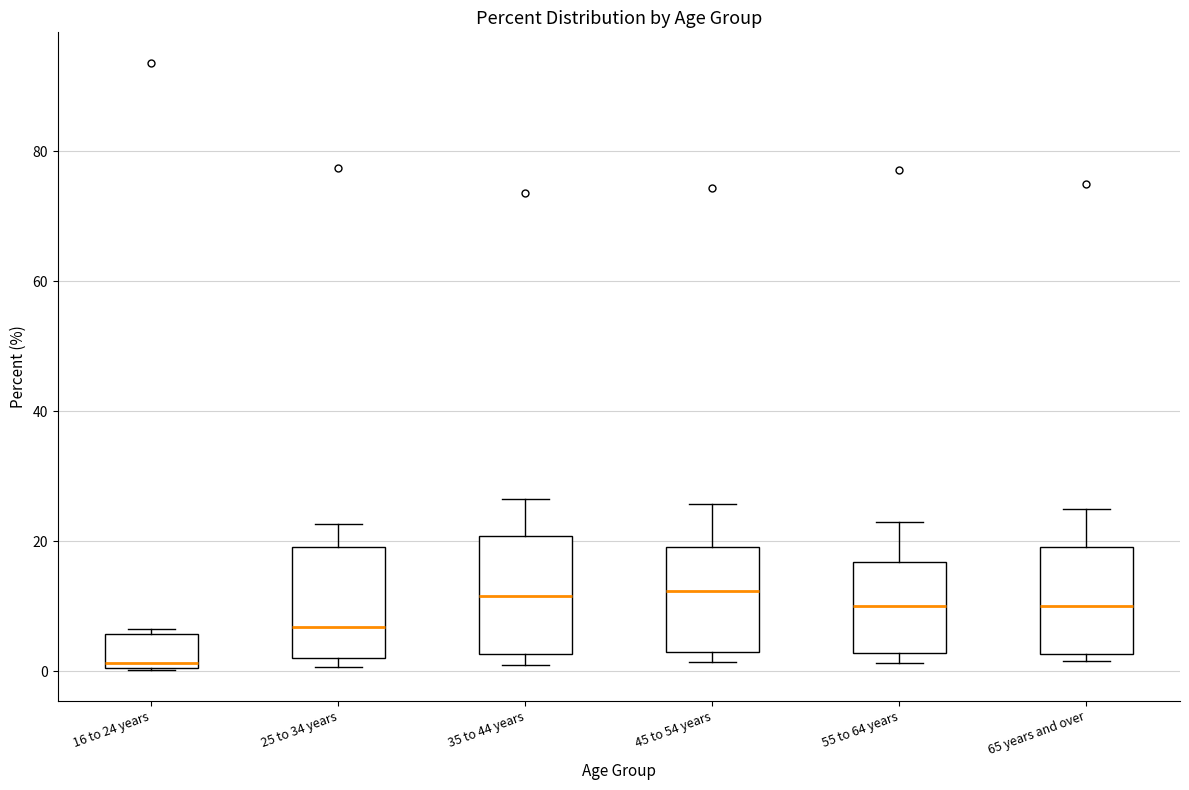

Where is the lower edge of the box for 55 to 64 years on the y-axis? The values are not printed on the chart, so give them approximately, as read against the axis.

2